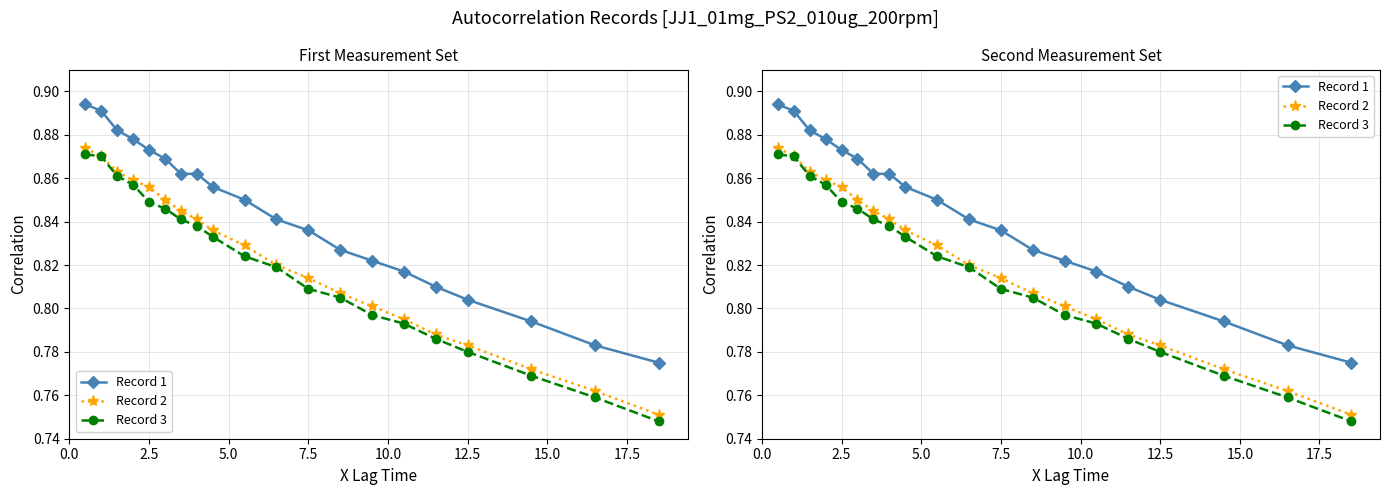

Count the number of categories in the chart.

20